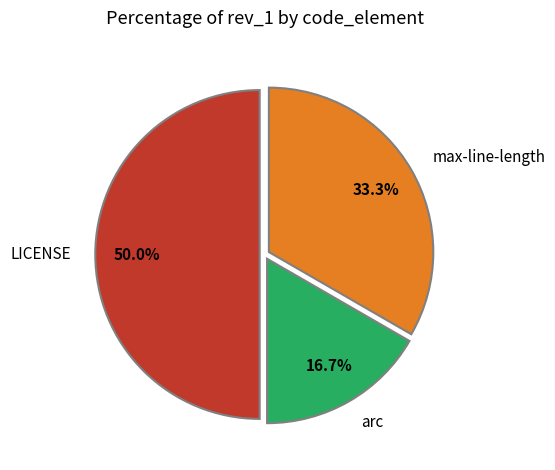

To the nearest percent, what is the average slice percentage?

33%